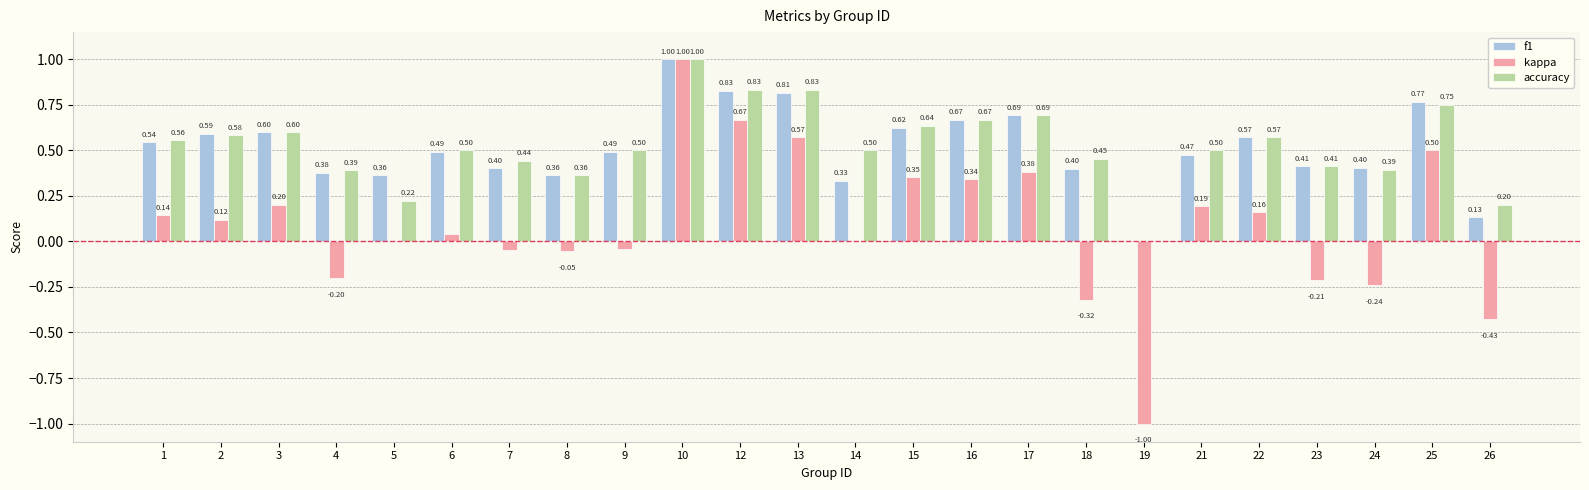

The kappa series shows -1.0 at 19. True or false?

True